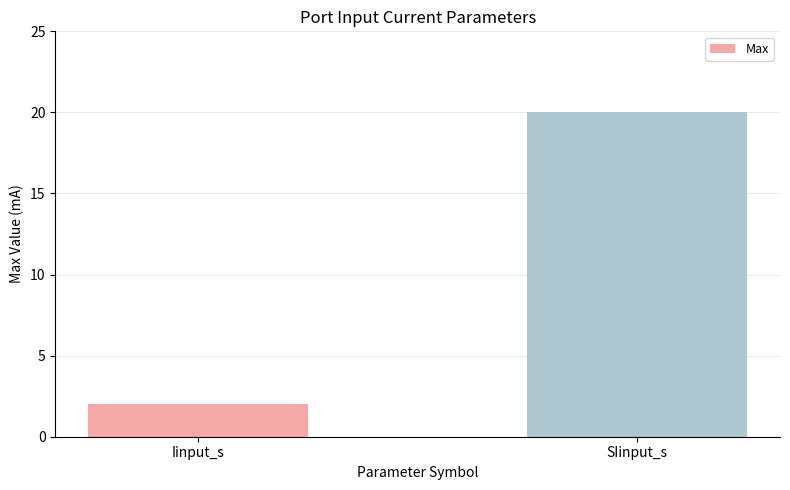

True or false: the data shows 8 at SIinput_s.

False